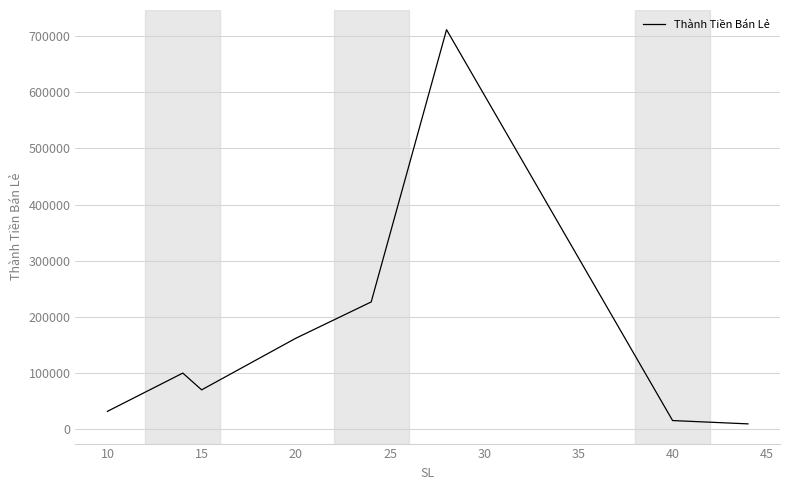

What is the sum of all values?

1324420